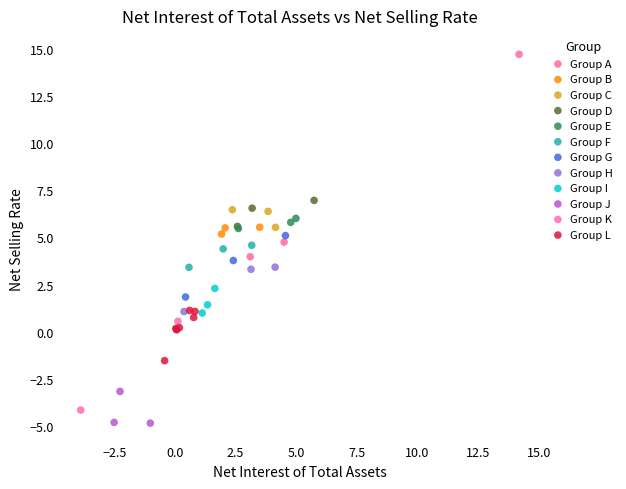

Which series contains the highest Y value?

Group A